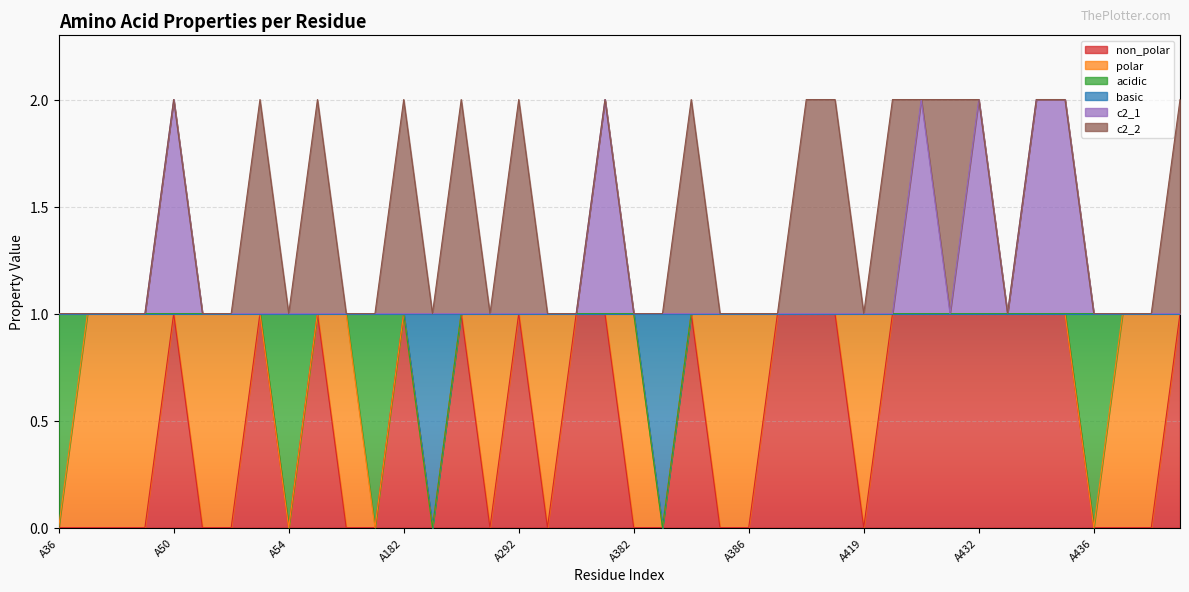

Which category has the lowest value across all series?

A36